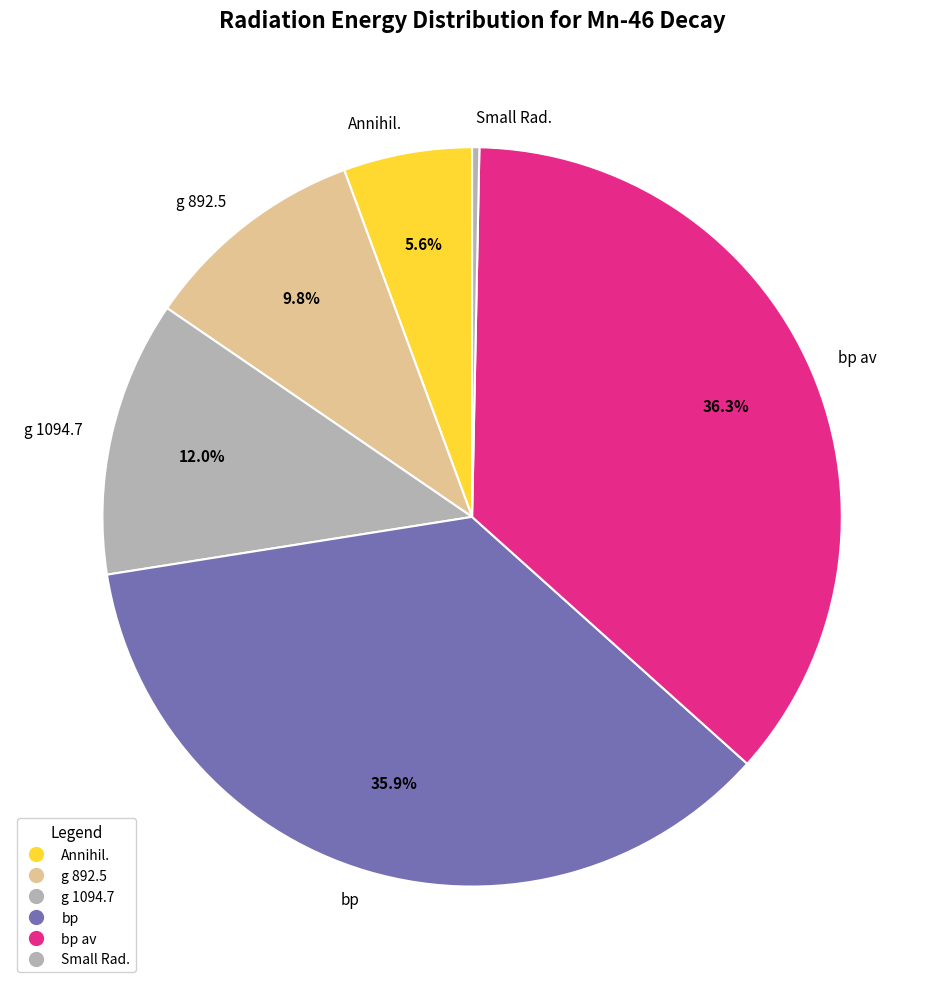

Count the number of slices in the pie.

6